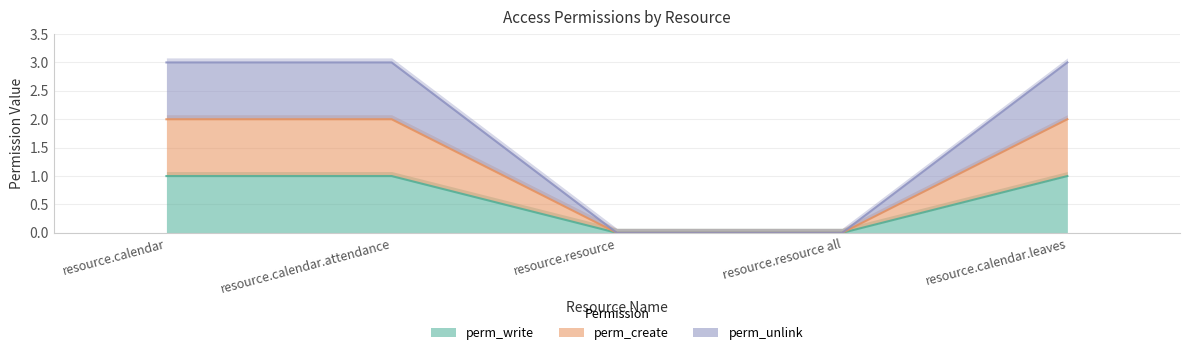

What is the label of the 5th point from the right?

resource.calendar